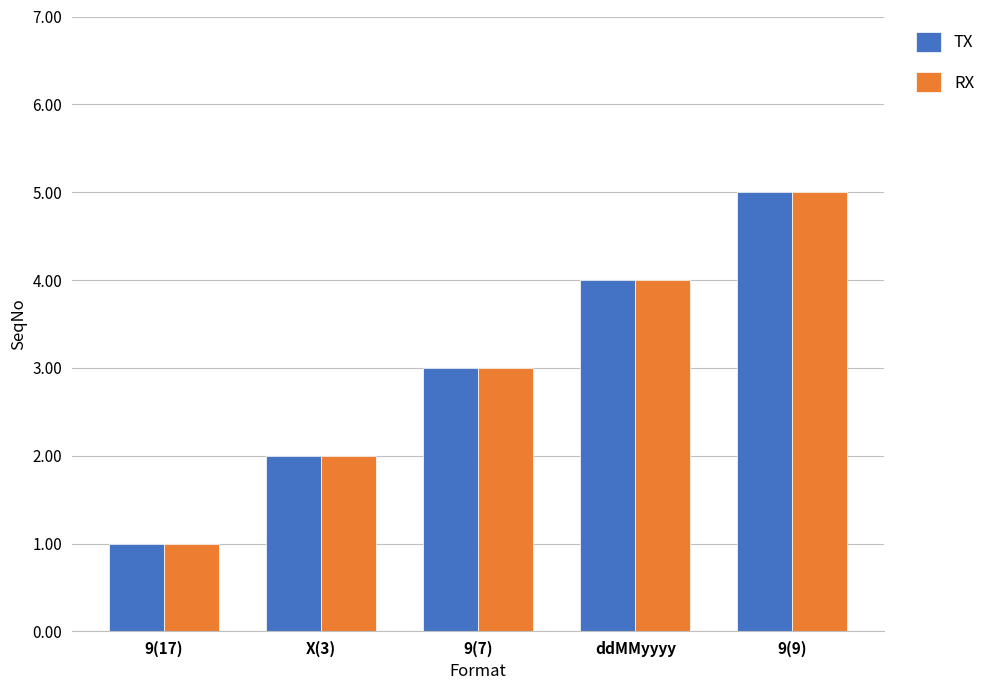

The RX series shows 3 at 9(7). True or false?

True